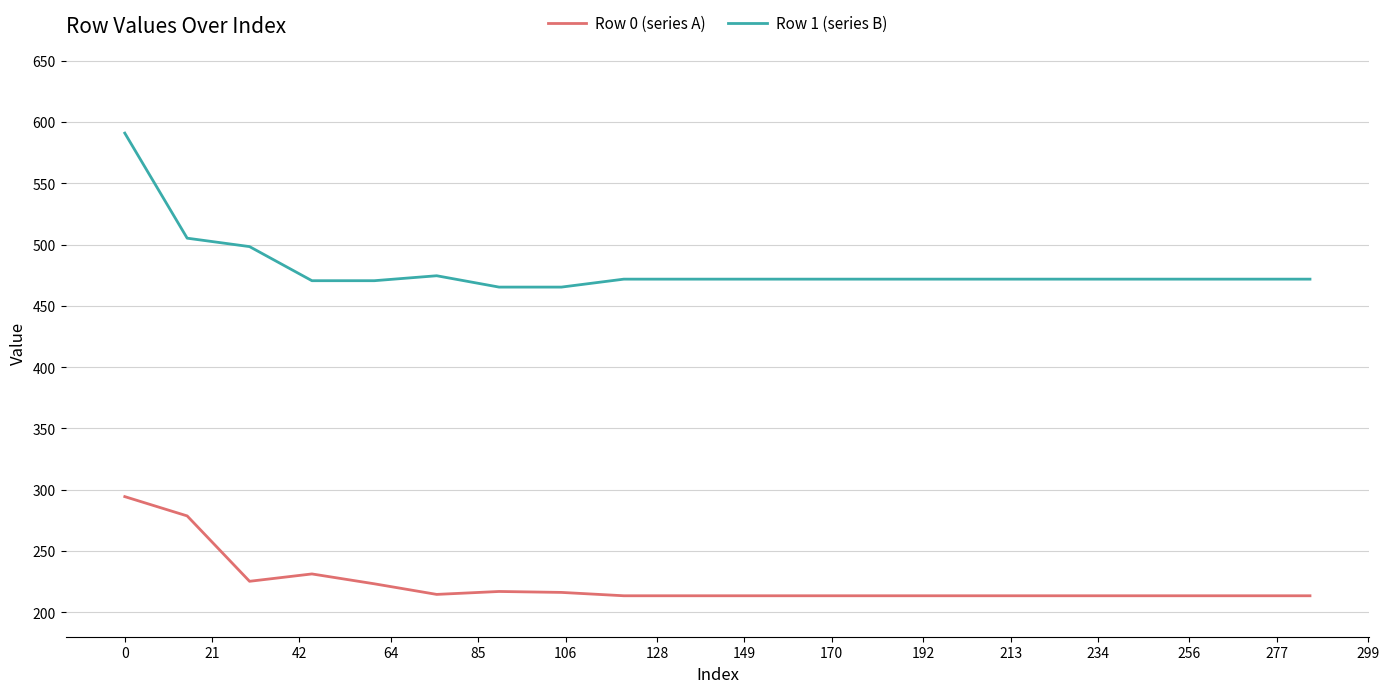

List the series in order of their overall mean, lowest first.

Row 0 (series A), Row 1 (series B)